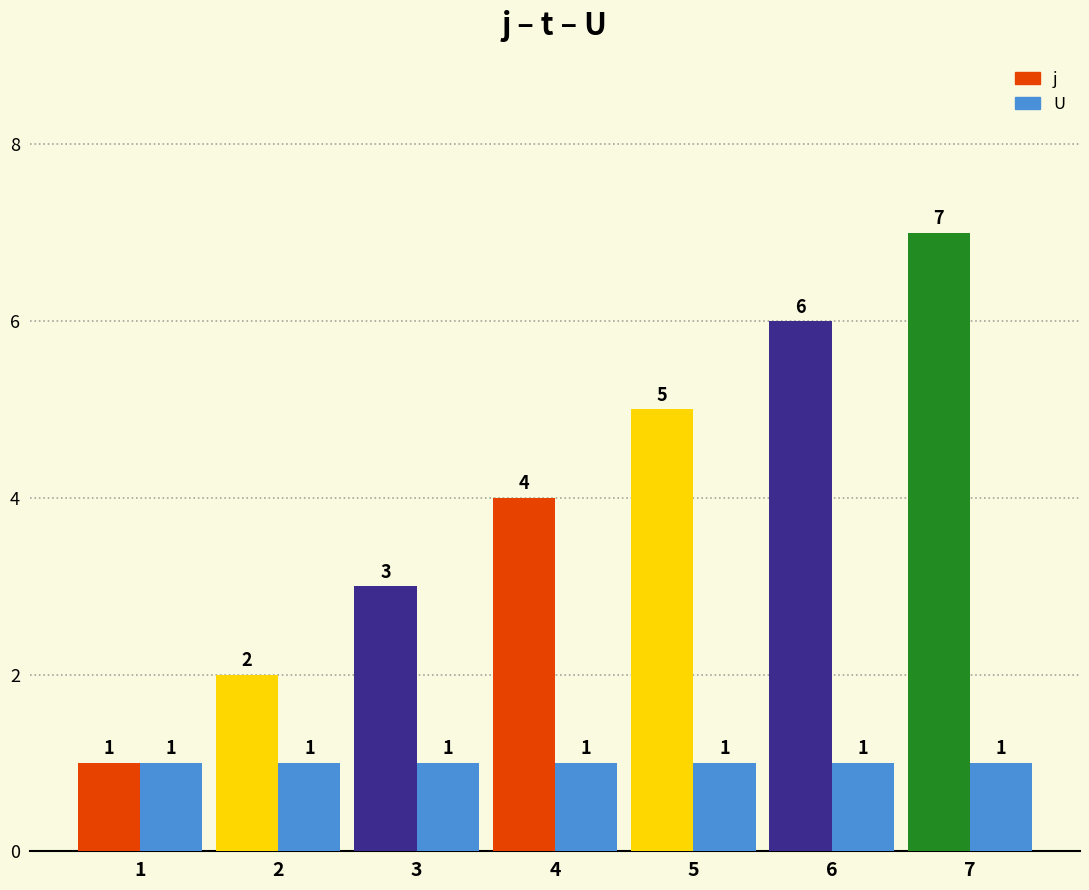

Reading left to right, what are all the values shown in this chart?

j: 1	2	3	4	5	6	7
U: 1	1	1	1	1	1	1